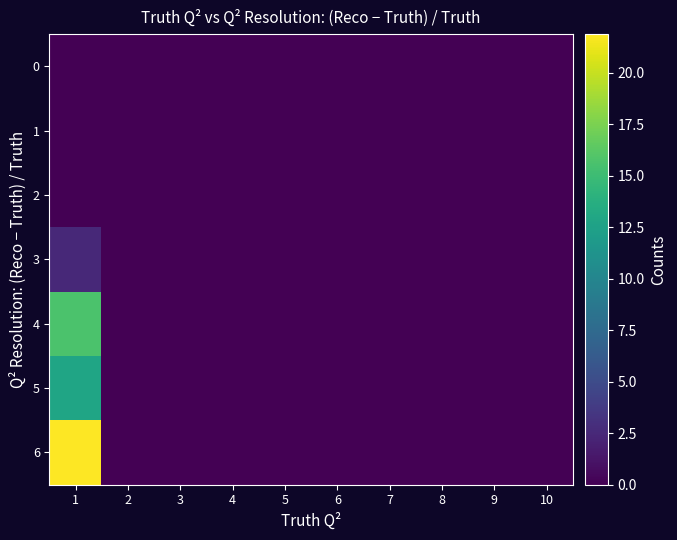

Reading left to right, extract all data points from this chart.

0: 1=0.0	2=0.0	3=0.0	4=0.0	5=0.0	6=0.0	7=0.0	8=0.0	9=0.0	10=0.0
1: 1=0.0	2=0.0	3=0.0	4=0.0	5=0.0	6=0.0	7=0.0	8=0.0	9=0.0	10=0.0
2: 1=0.0	2=0.0	3=0.0	4=0.0	5=0.0	6=0.0	7=0.0	8=0.0	9=0.0	10=0.0
3: 1=2.5	2=0.0	3=0.0	4=0.0	5=0.0	6=0.0	7=0.0	8=0.0	9=0.0	10=0.0
4: 1=15.6	2=0.0	3=0.0	4=0.0	5=0.0	6=0.0	7=0.0	8=0.0	9=0.0	10=0.0
5: 1=12.9	2=0.0	3=0.0	4=0.0	5=0.0	6=0.0	7=0.0	8=0.0	9=0.0	10=0.0
6: 1=21.9	2=0.0	3=0.0	4=0.0	5=0.0	6=0.0	7=0.0	8=0.0	9=0.0	10=0.0